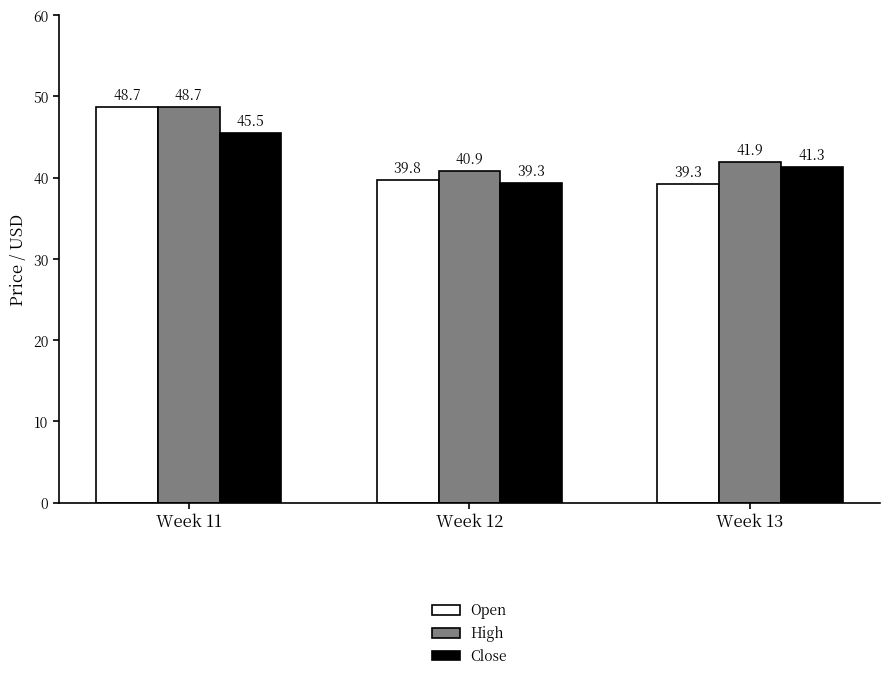

Which series has the widest spread of values?

Open